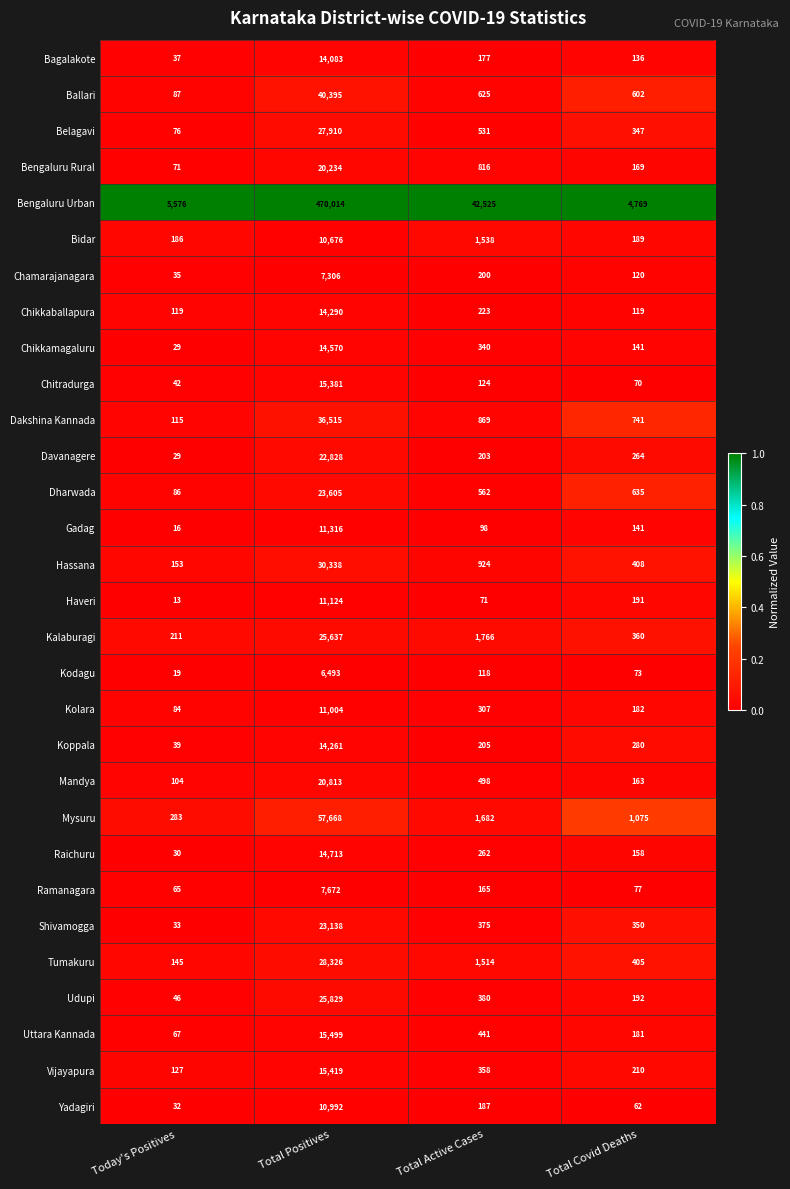

The value of Haveri at Total Covid Deaths is 331. True or false?

False